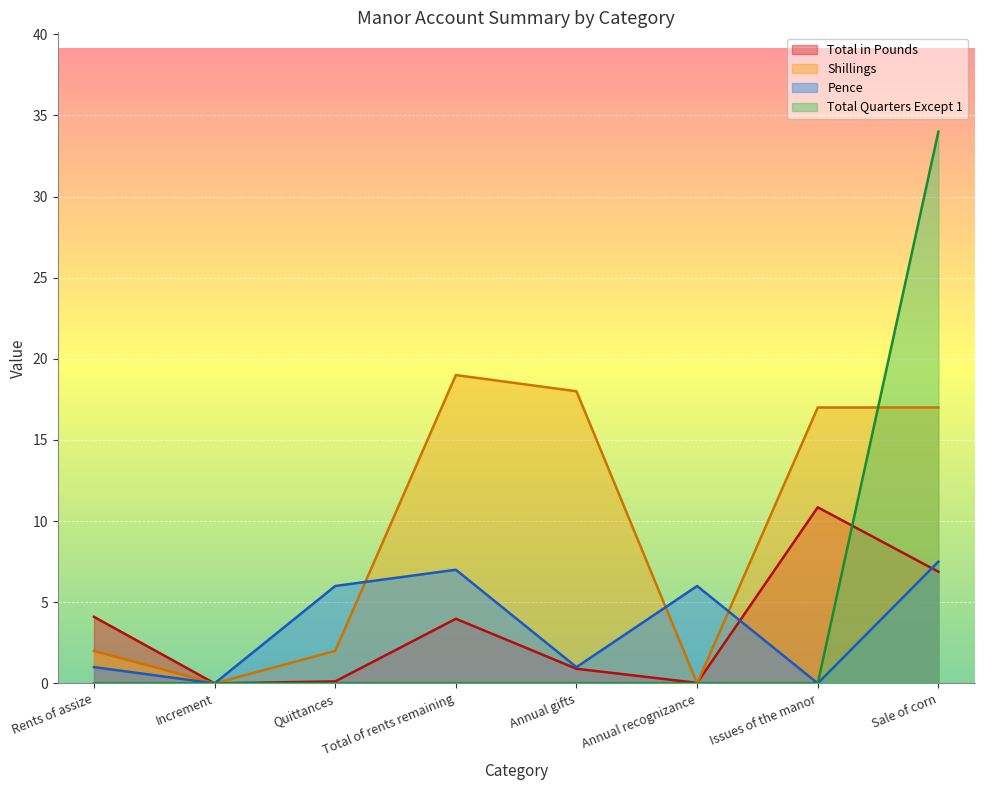

How many positive values does the Shillings series have?

6